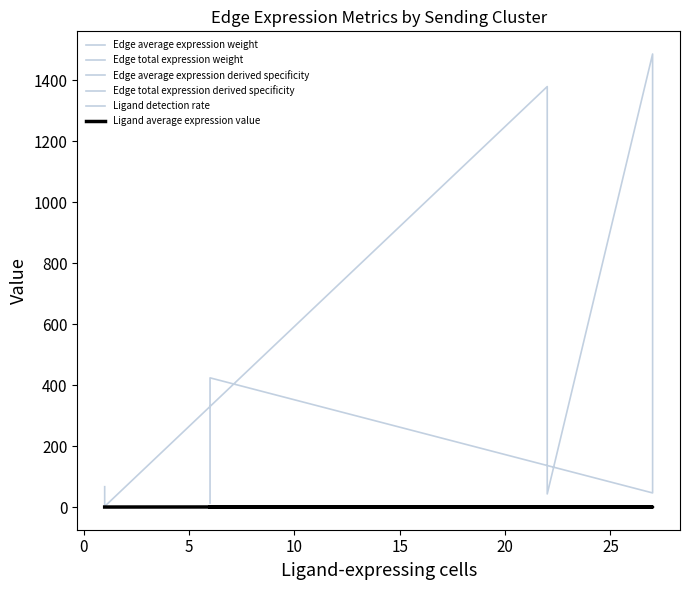

List the series in order of their peak value, highest first.

Edge total expression weight, Ligand average expression value, Ligand detection rate, Edge average expression derived specificity, Edge total expression derived specificity, Edge average expression weight